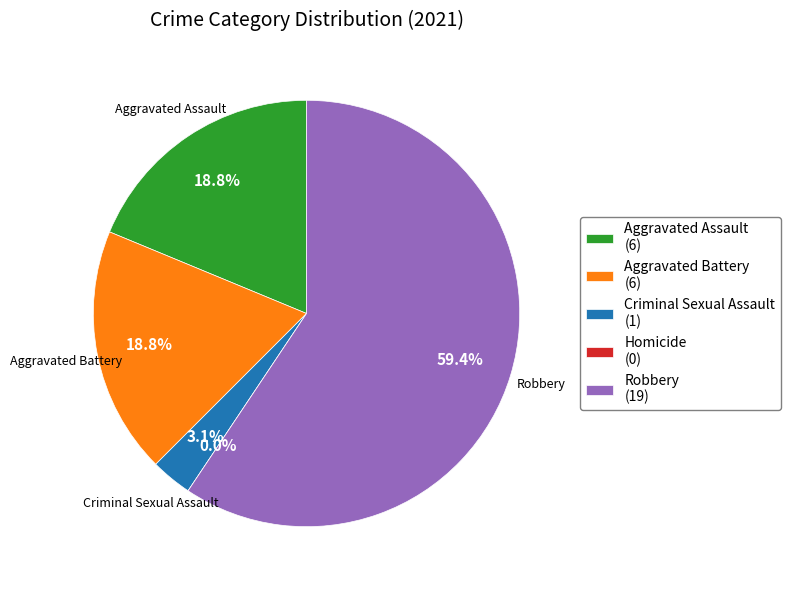

To the nearest percent, what is the average slice percentage?

20%